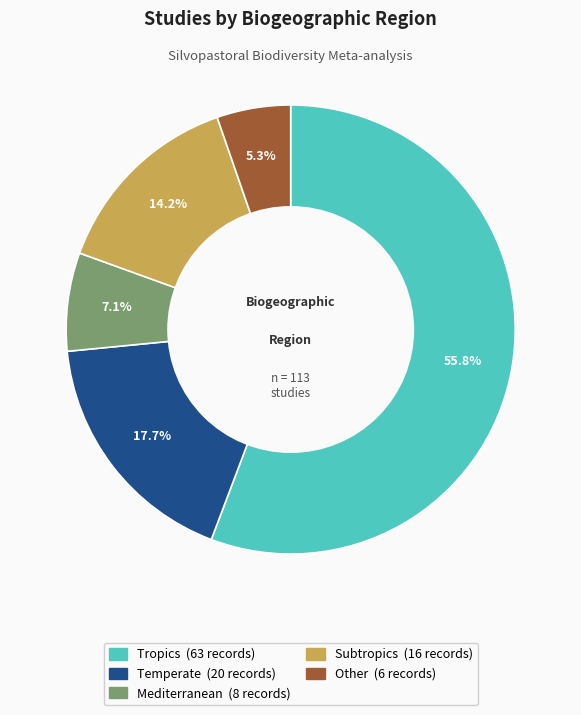

What percentage is the Subtropics slice, to the nearest percent?

14%